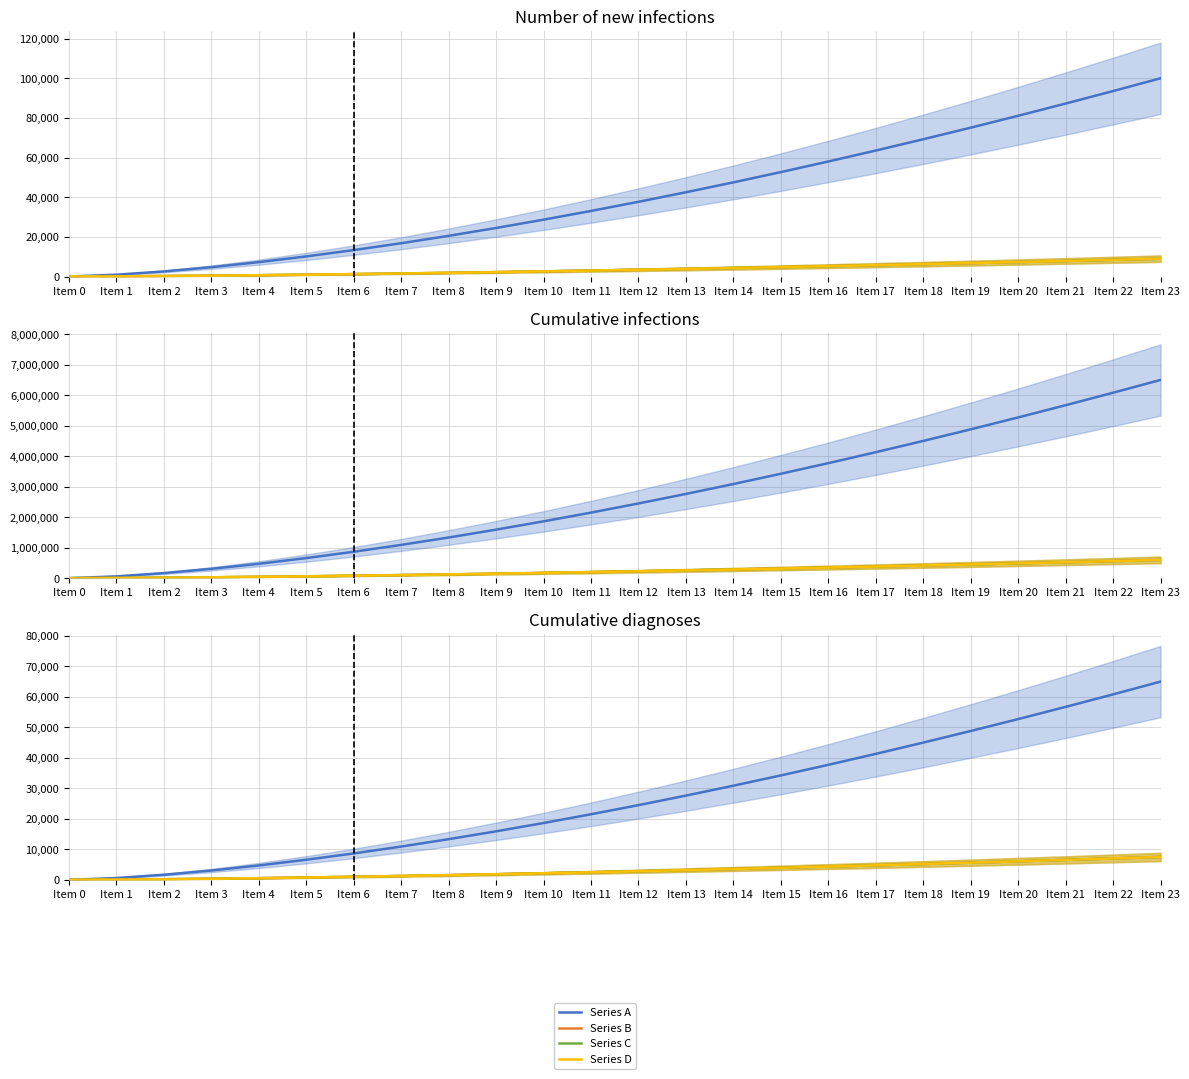

What is the value of the Series D point at the 19th from the left?

5192.5